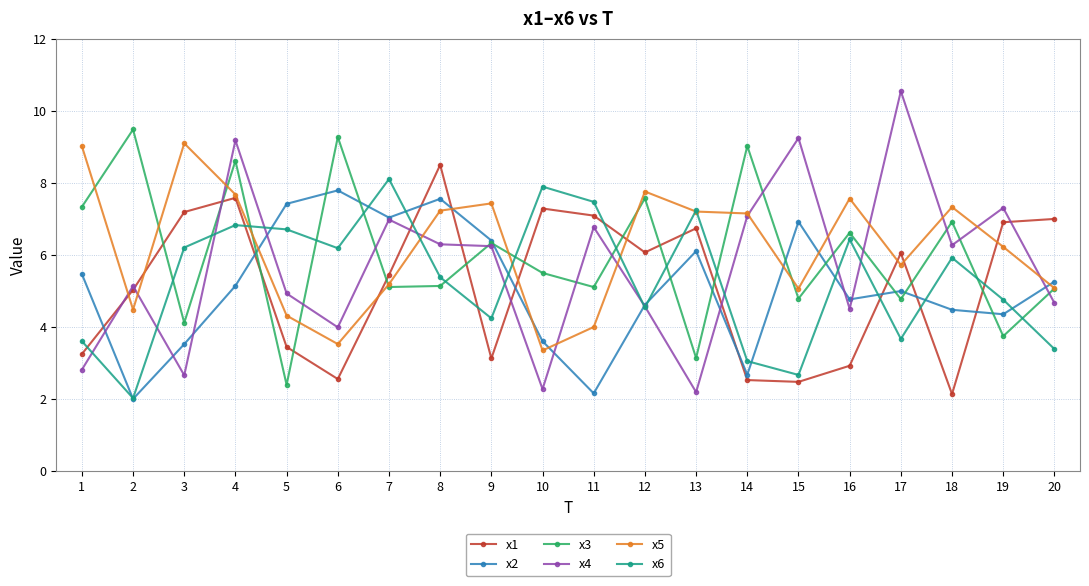

How many values in the x4 series are below 6?

10